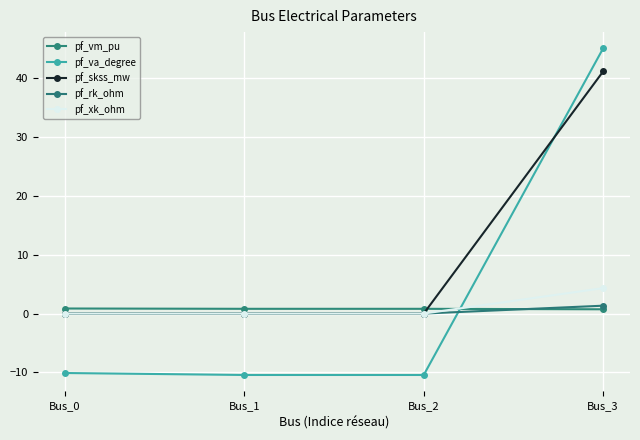

What is the value of the pf_vm_pu point at the 1st from the left?

0.9